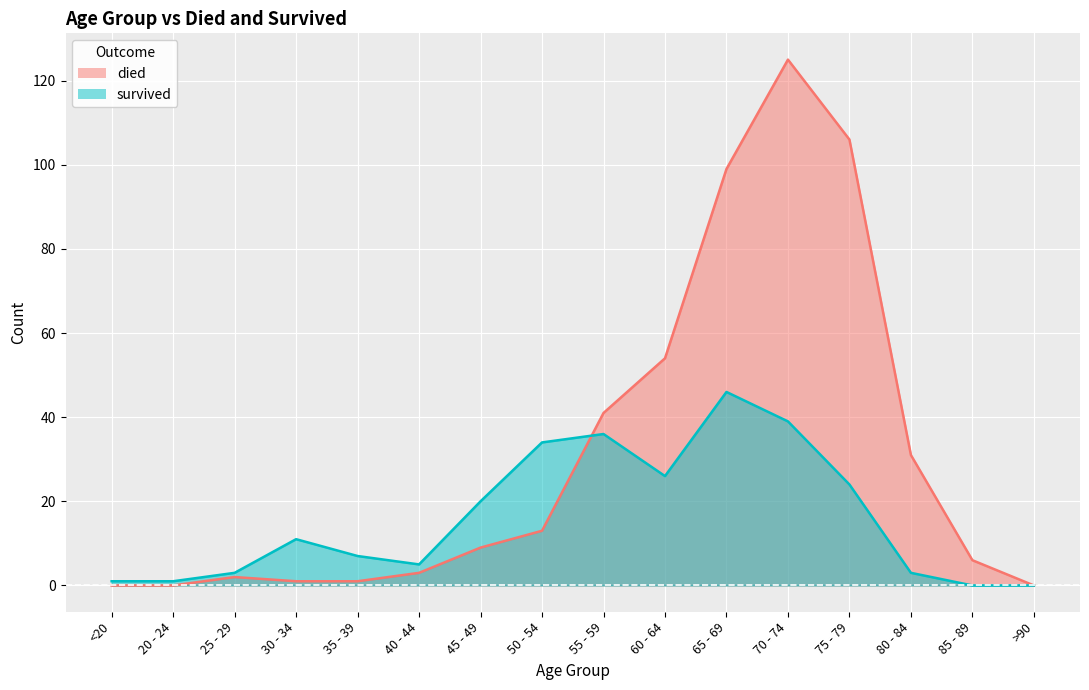

What is the difference between the second highest and minimum values in the died series?

106